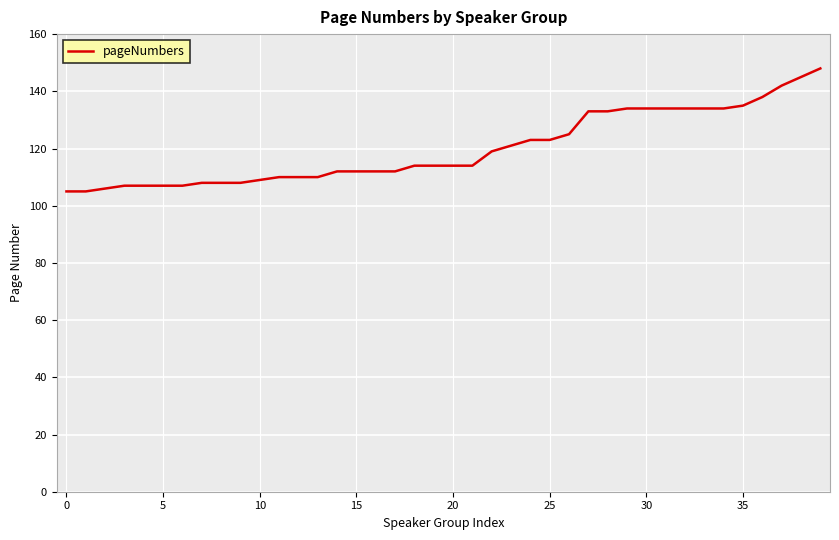

What is the difference between the maximum and minimum values?

43